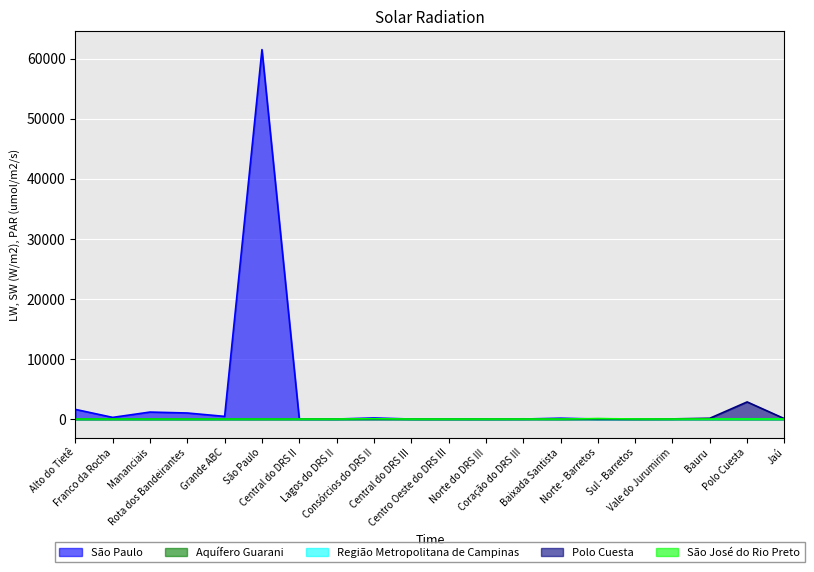

True or false: Aquífero Guarani and São José do Rio Preto intersect in this chart.

True